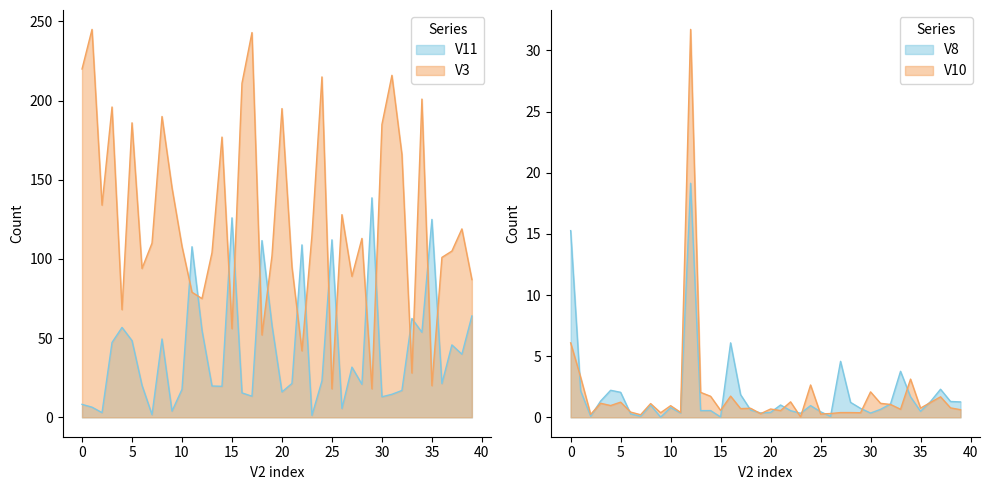

What are all the series names shown in the legend?

V8, V10, V11, V3